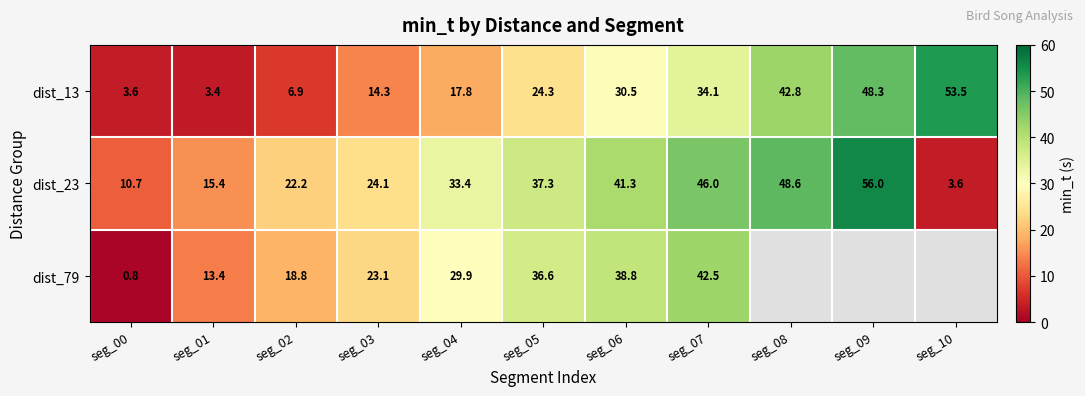

Is it true that dist_13 equals 10.4 at seg_09?

False